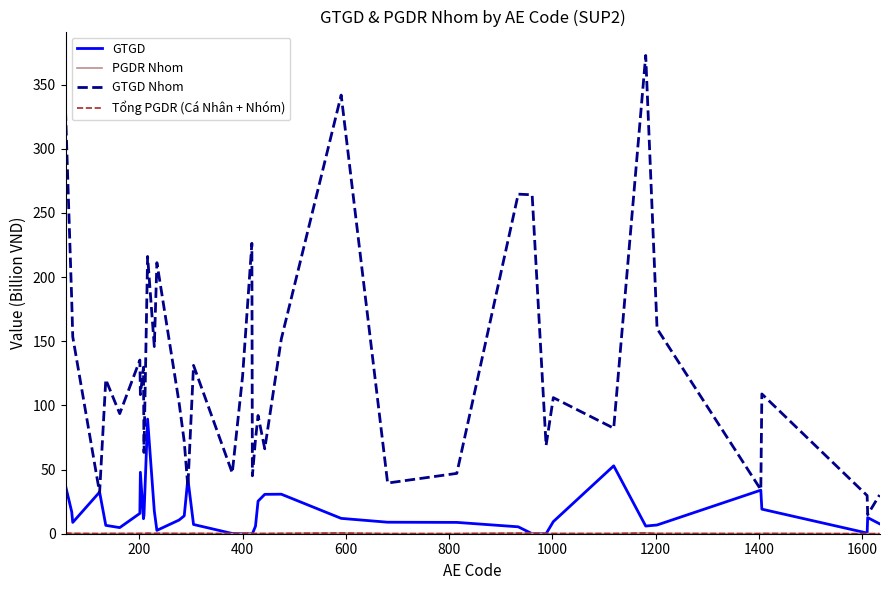

Which series has the largest total across all categories?

GTGD Nhom